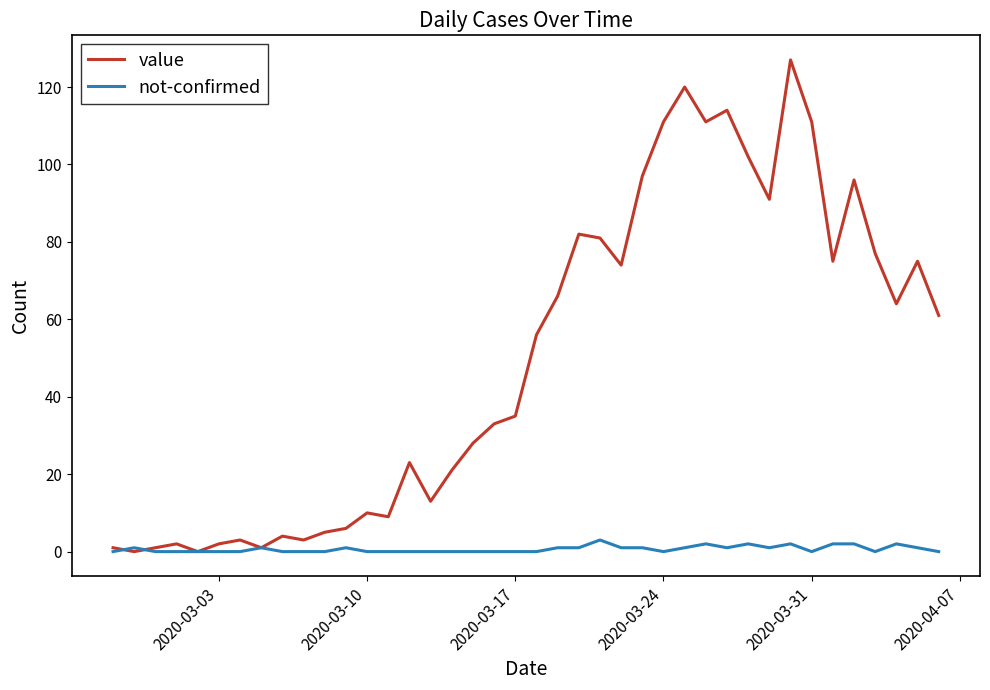

What is the greatest value displayed?

127